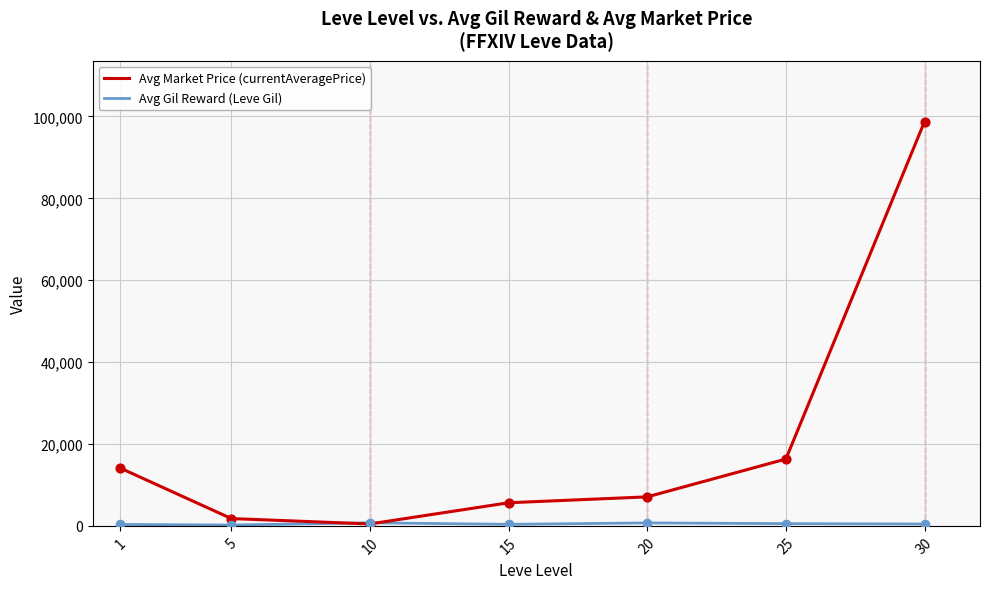

Which series has the largest range (max minus min)?

Avg Market Price (currentAveragePrice)